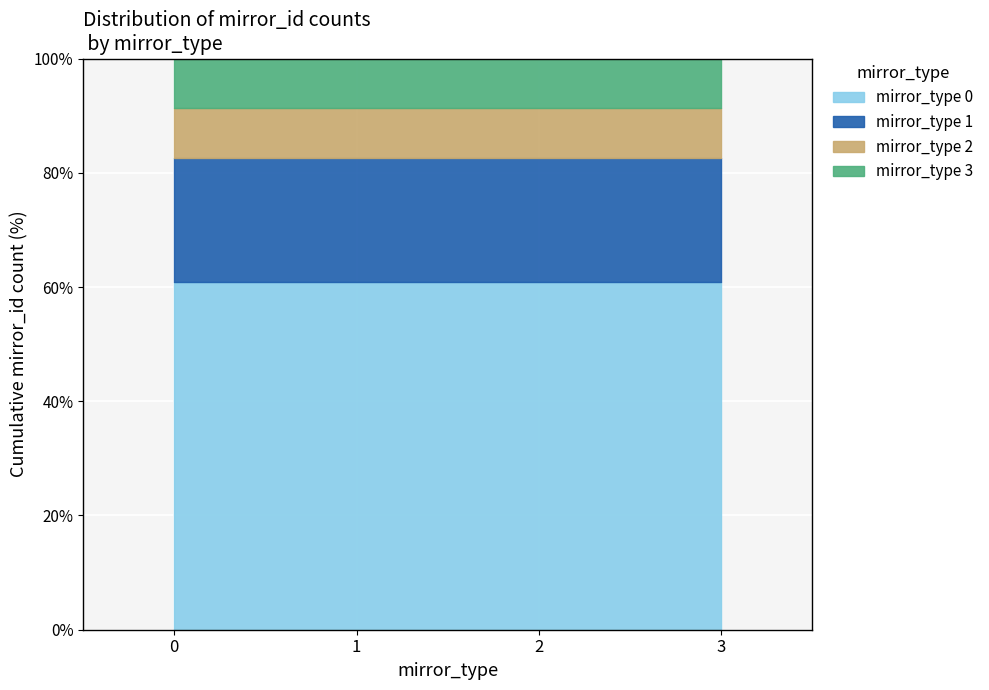

The value of mirror_type 3 at 2 is 3. True or false?

False